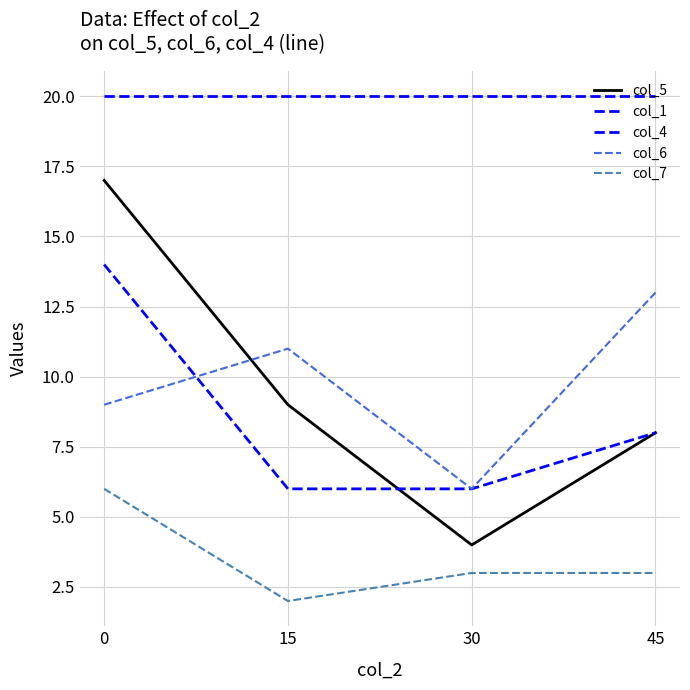

What is the average value of the col_4 series?

8